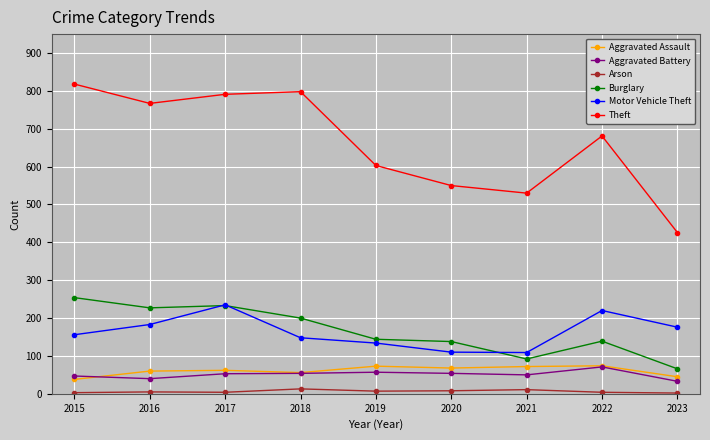

Read the Aggravated Battery value at 2019.

57